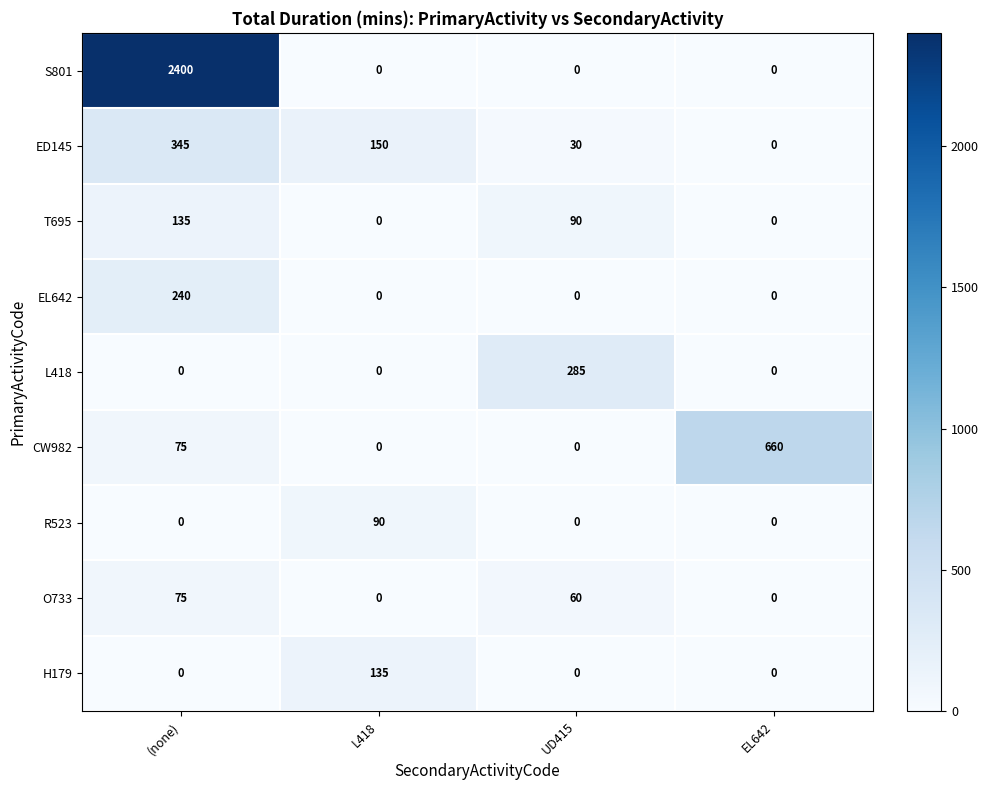

Which category has the lowest value in the ED145 series?

EL642